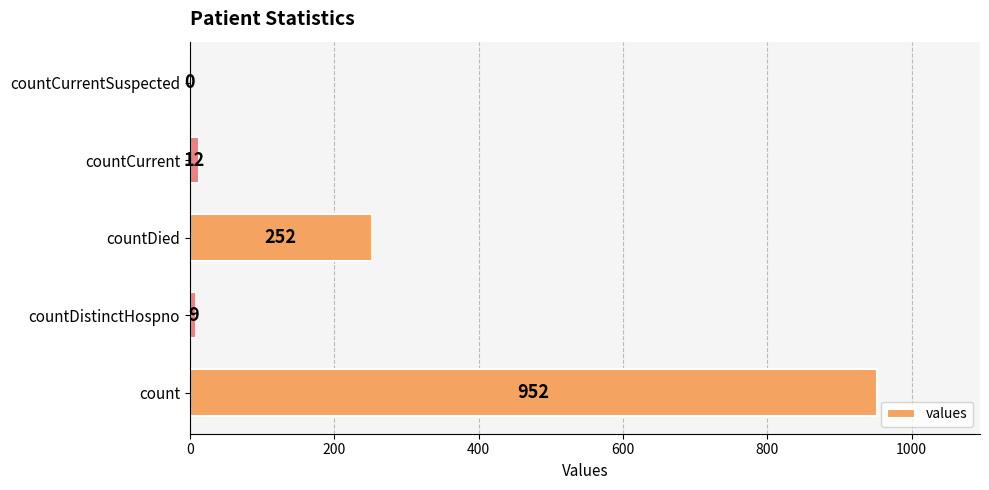

What is the sum of the values at countDied and countCurrent?

264